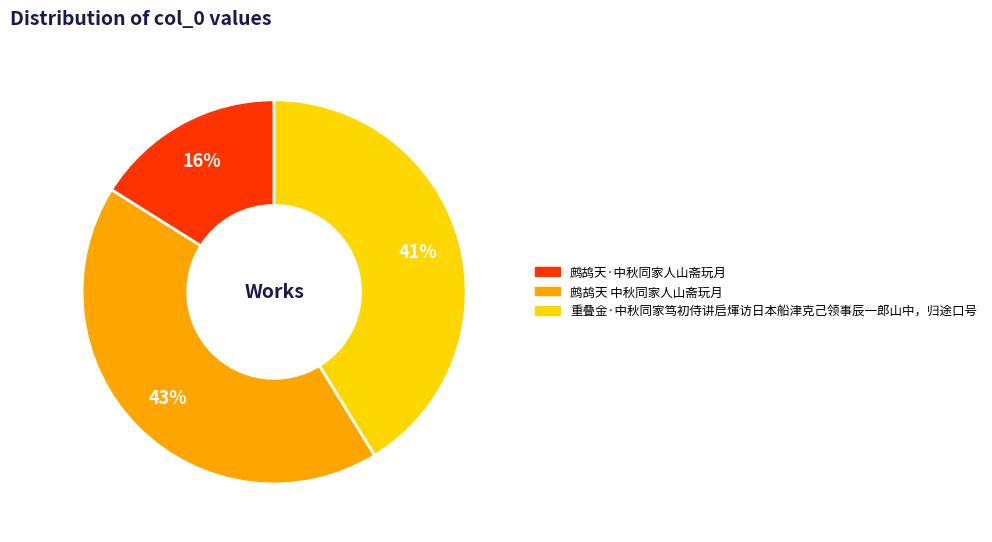

How many slices are in this pie chart?

3